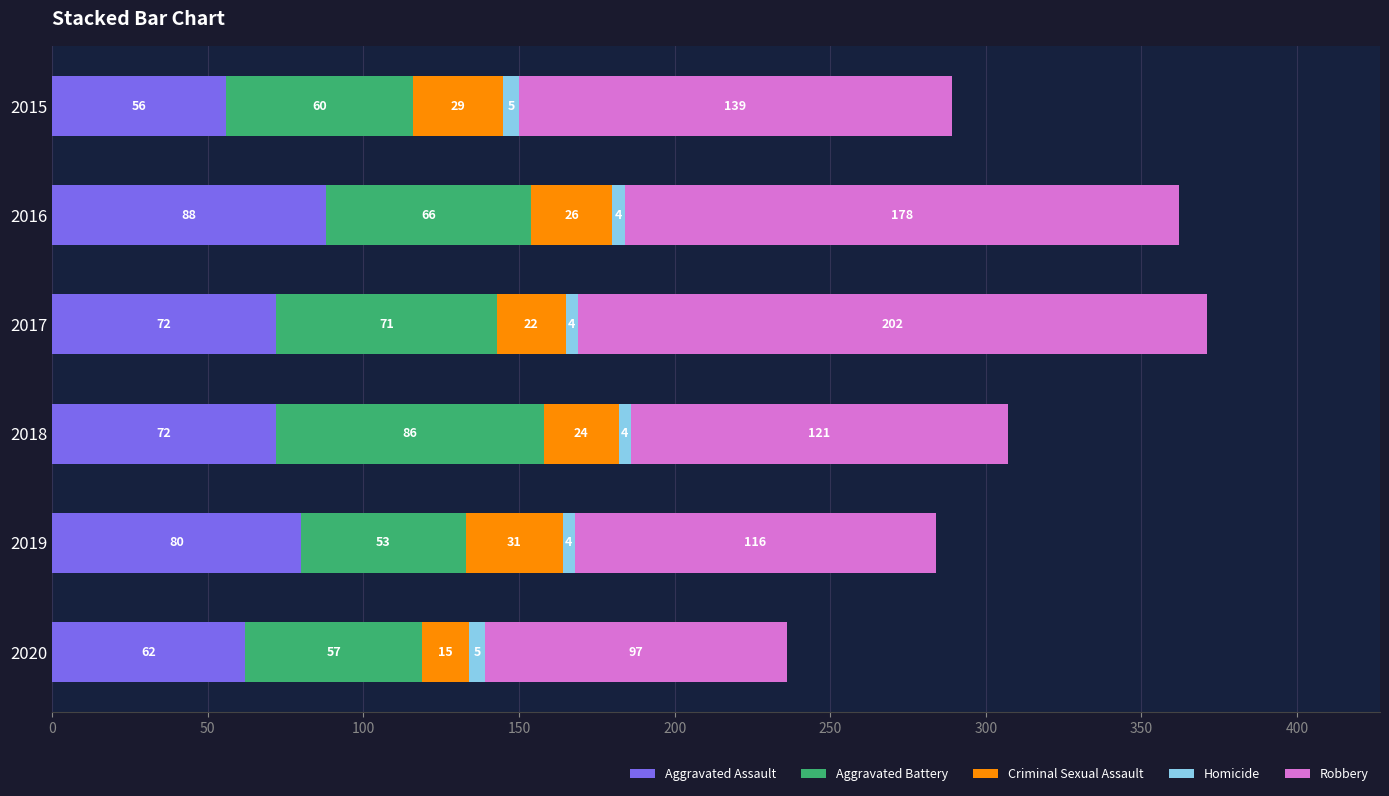

Count the Aggravated Assault values in the range 62 to 80.

4